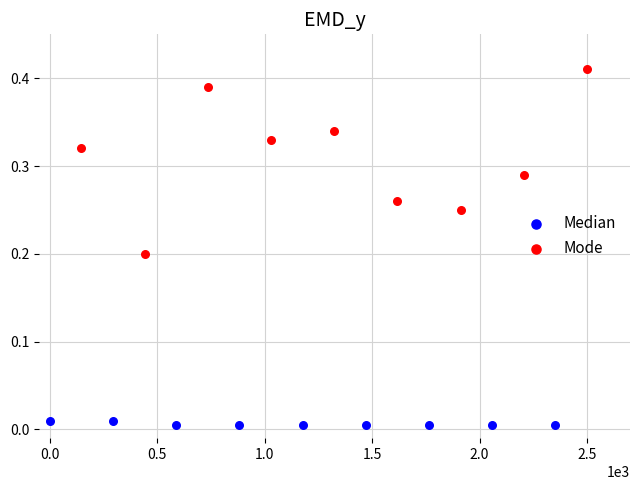

Which series has the widest spread of Y values?

Mode